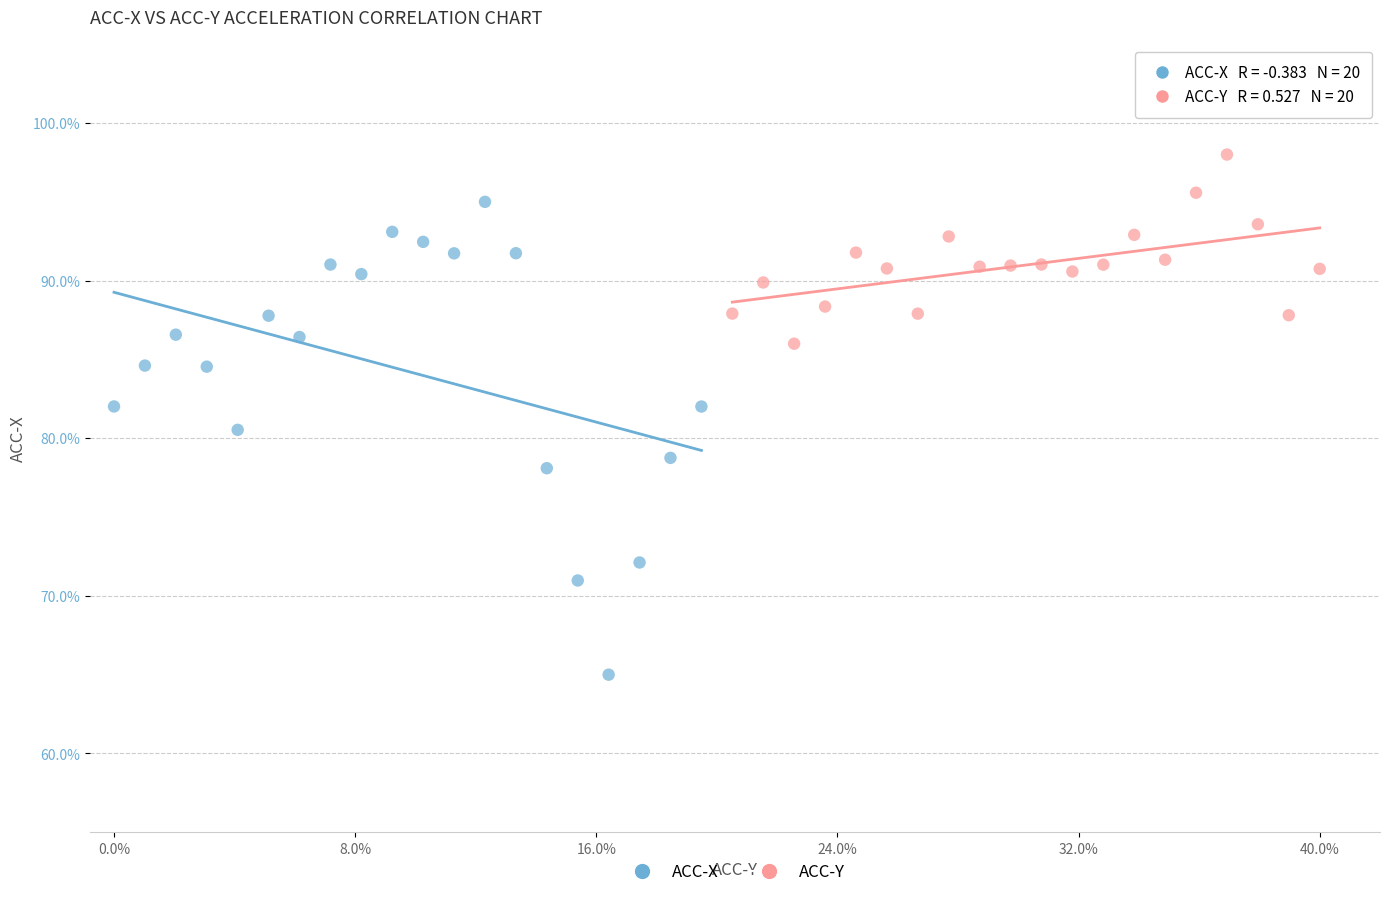

Which series contains the highest Y value?

ACC-Y